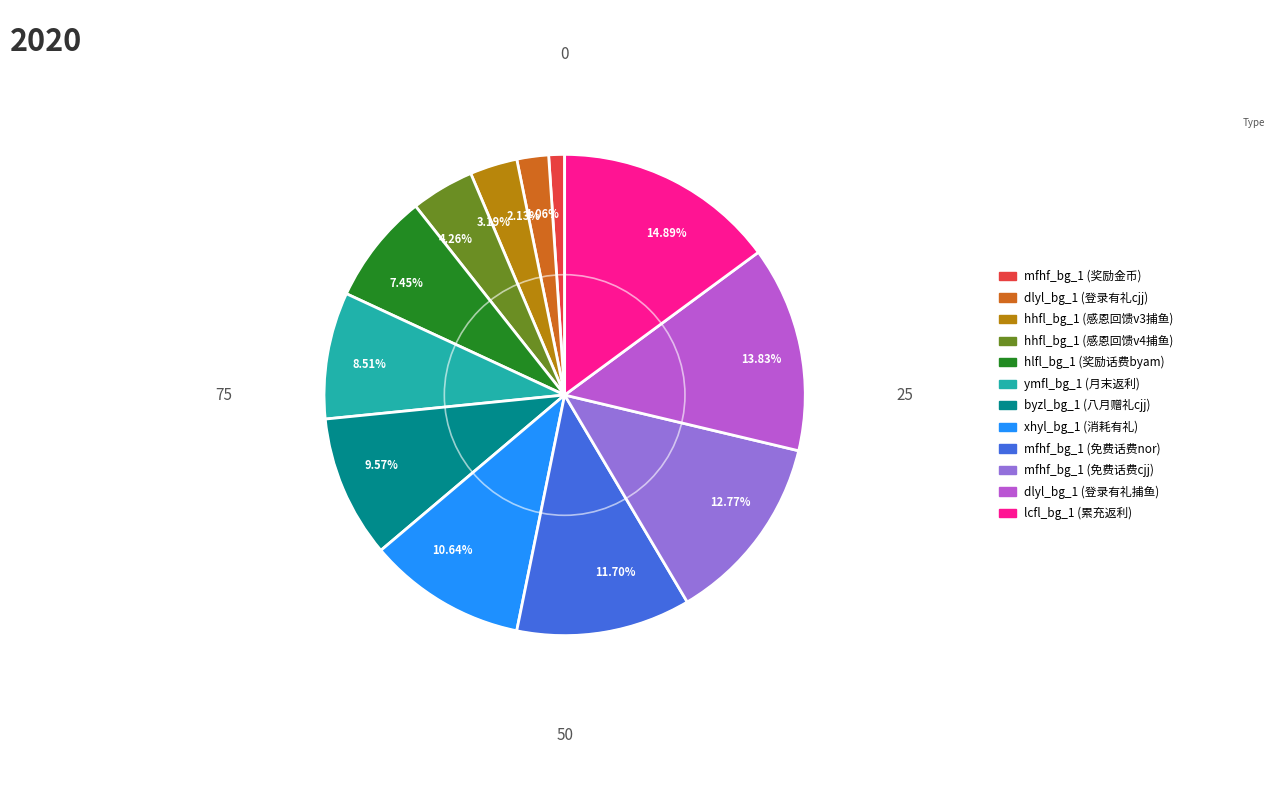

Rank the categories by value from highest to lowest.

14.89%, 13.83%, 12.77%, 11.70%, 10.64%, 9.57%, 8.51%, 7.45%, 4.26%, 3.19%, 2.13%, 1.06%